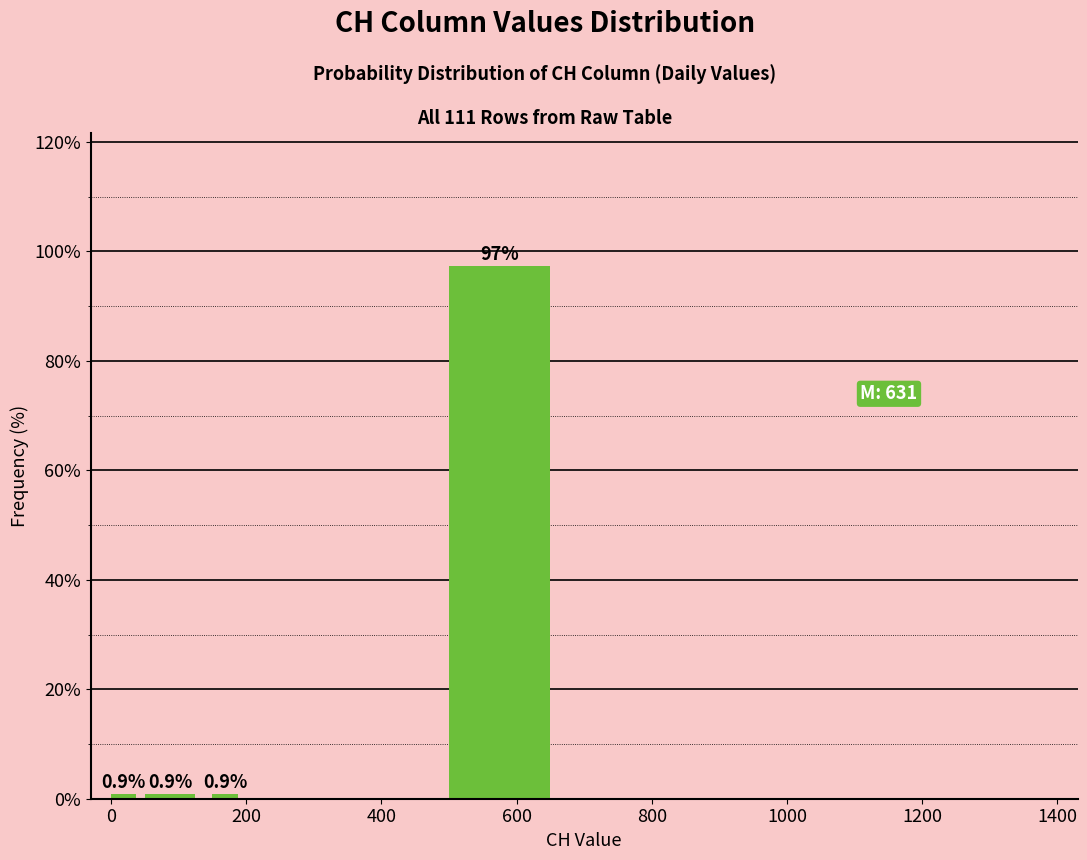

Read against the x-axis, roughly where is the centre of the tallest bar?

580